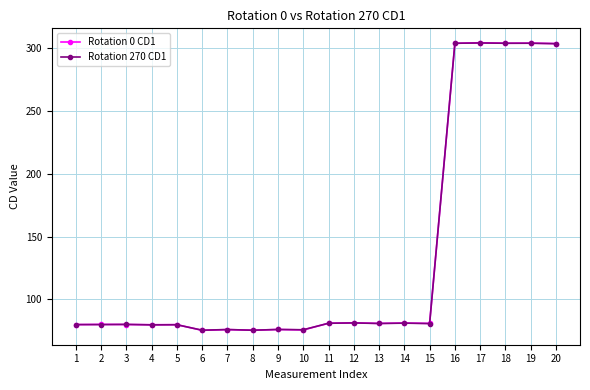

At how many categories does at least one series exceed 129?

5